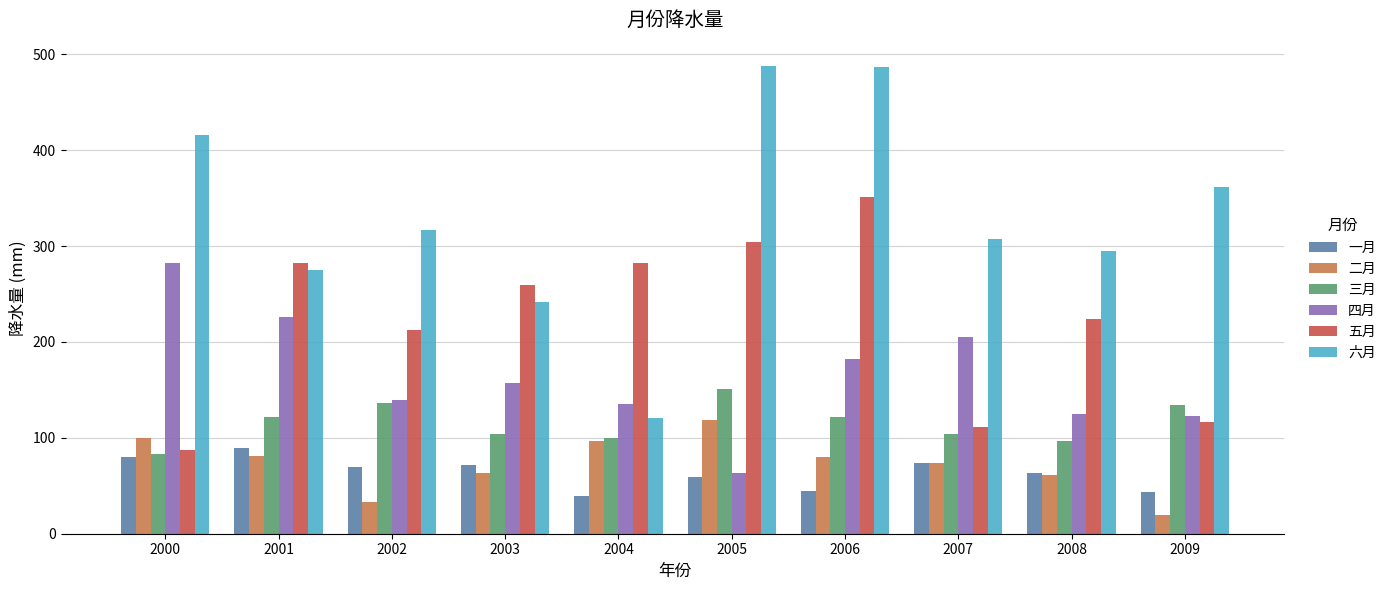

What is the total value across all series at 2003?

898.0